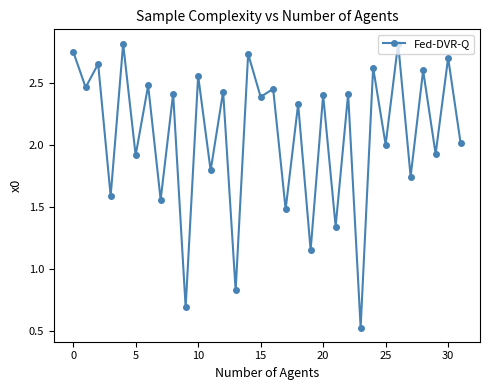

Count the number of data series in this chart.

1